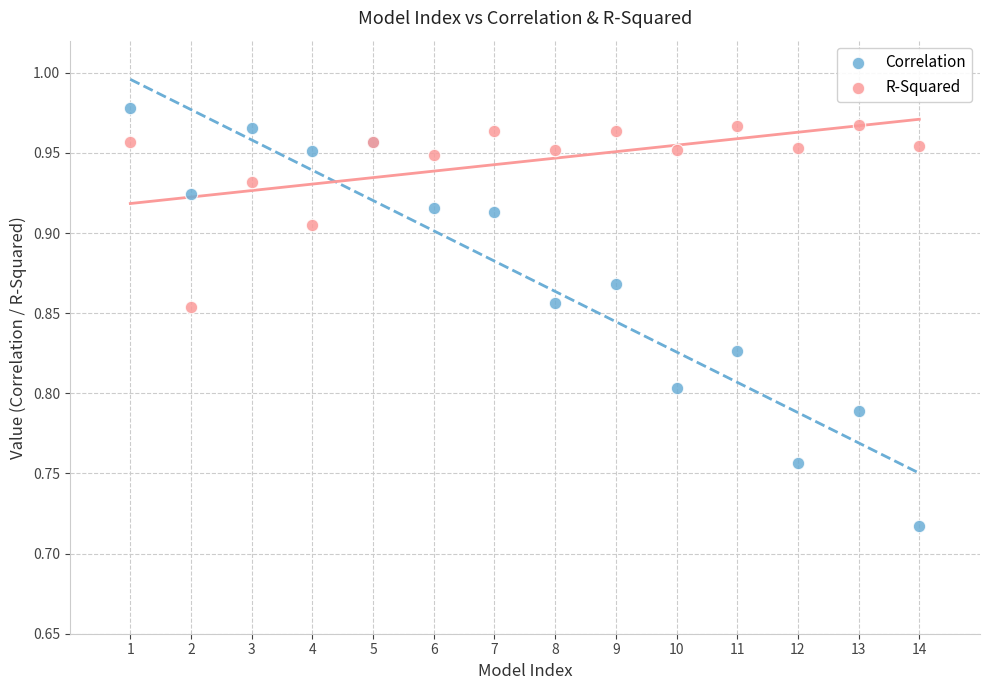

Which series reaches the maximum Y coordinate?

Correlation